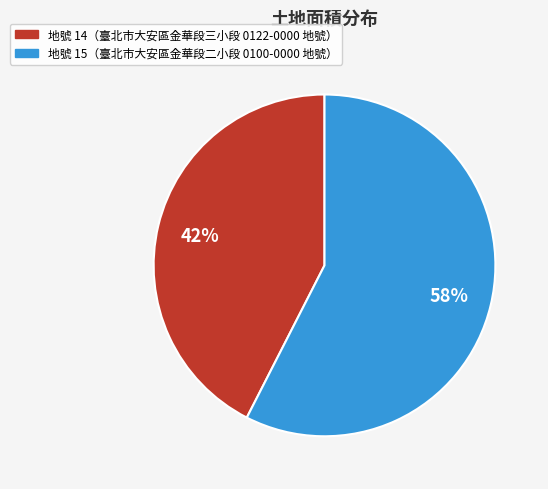

To the nearest percent, what is the average slice percentage?

50%